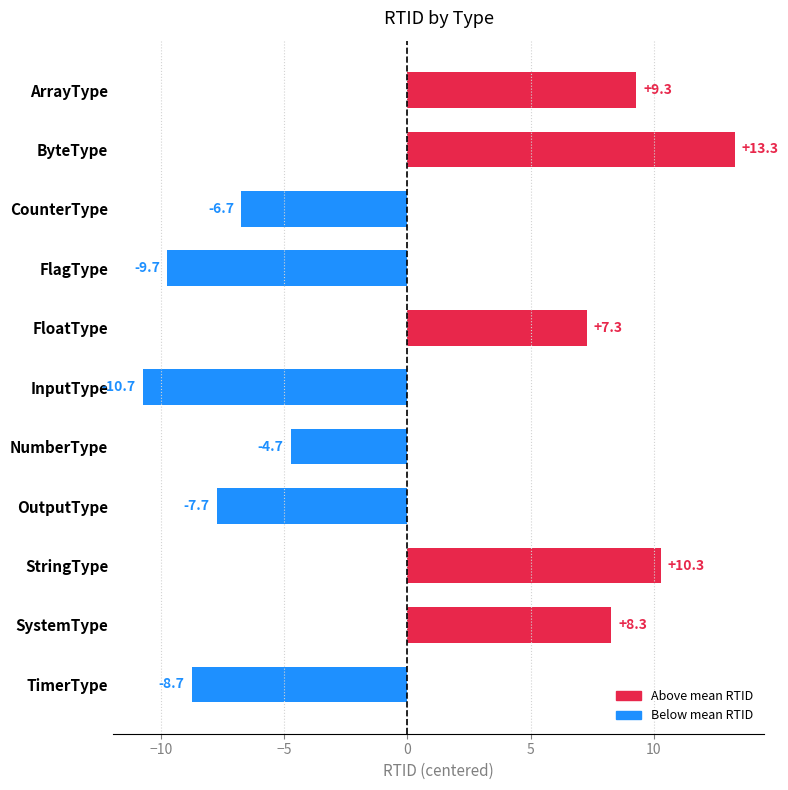

List the labels in order of value, smallest first.

InputType, FlagType, TimerType, OutputType, CounterType, NumberType, FloatType, SystemType, ArrayType, StringType, ByteType